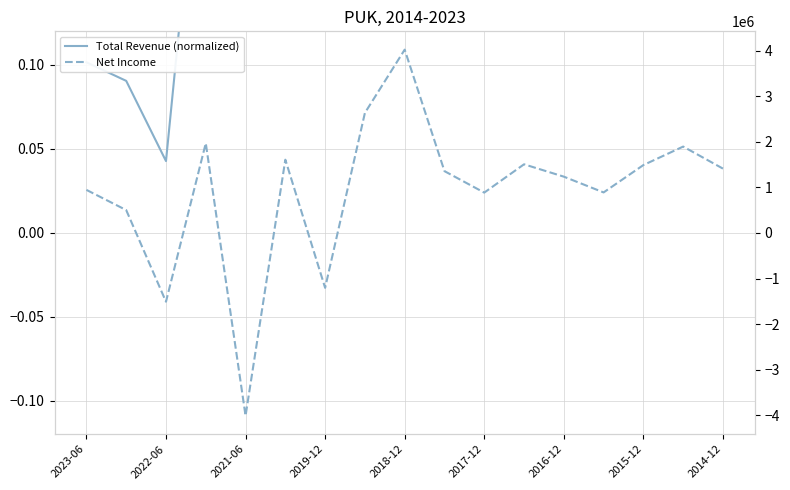

Rank the series at 2019-12 from lowest to highest value.

Net Income, Total Revenue (normalized)